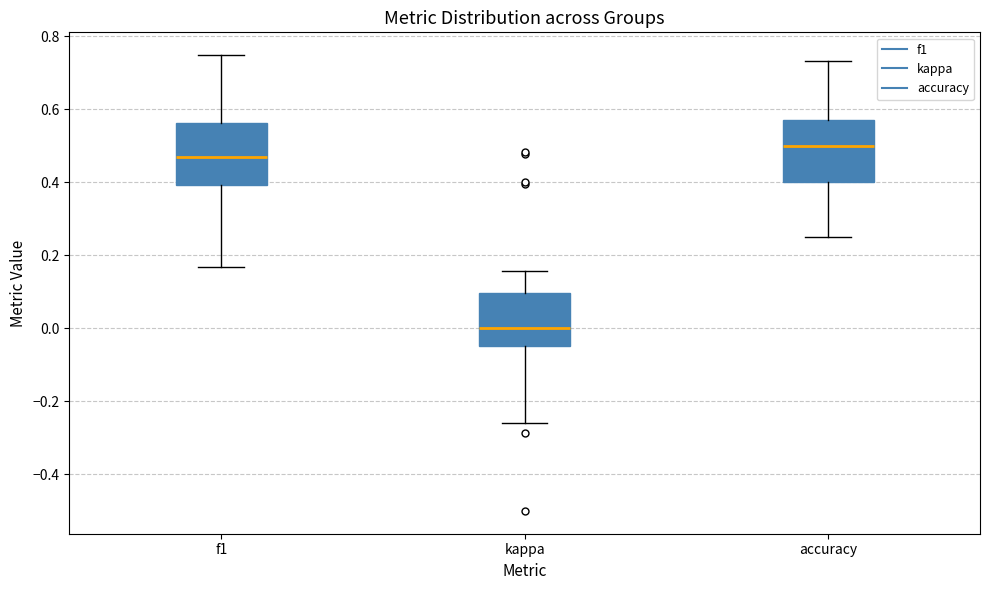

Reading left to right, read every box against the y-axis: the position of its median line, the range the box covers, and the ends of its whiskers. The values are not printed on the chart, so give them approximately, as read against the axis.

f1: median 0.46, box 0.40 to 0.56, whiskers 0.16 to 0.74
kappa: median 0.00, box -0.04 to 0.10, whiskers -0.26 to 0.16
accuracy: median 0.50, box 0.40 to 0.58, whiskers 0.26 to 0.74